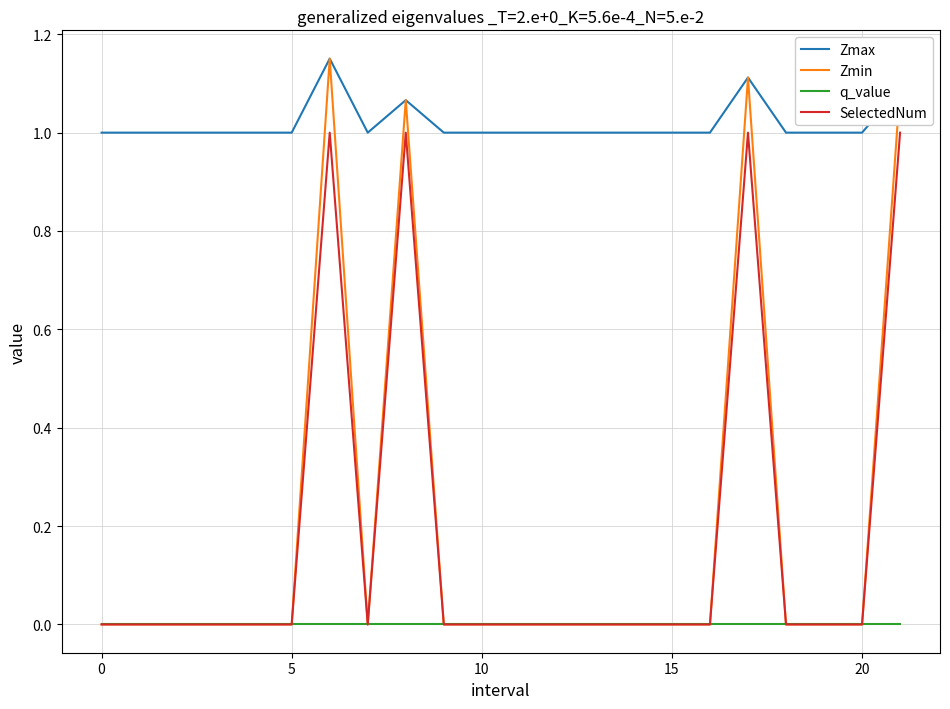

True or false: q_value and Zmax intersect in this chart.

False